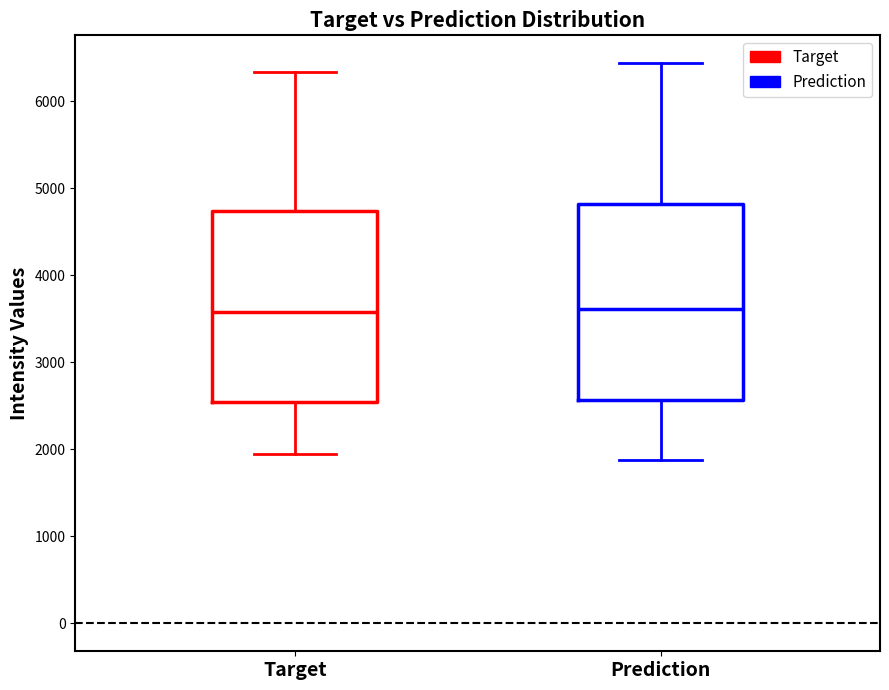

Reading left to right, transcribe this box plot: for each box, give where its median line is, the range the box spans, and where its two whiskers end, as read against the y-axis. The values are not printed on the chart, so give them approximately, as read against the axis.

Target: median 3600, box 2500 to 4700, whiskers 1900 to 6300
Prediction: median 3600, box 2600 to 4800, whiskers 1900 to 6400